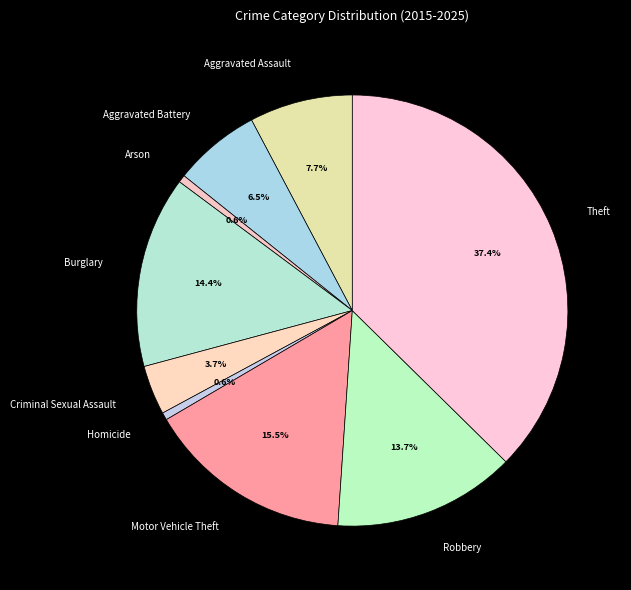

What is the ratio of the value at Burglary to the value at Aggravated Assault?

1.9